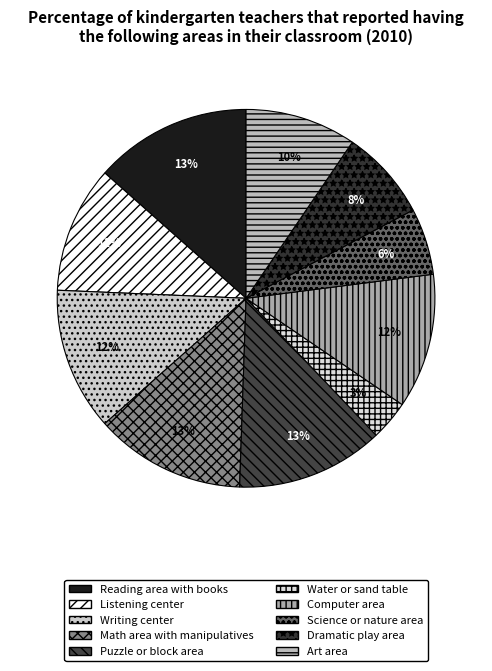

To the nearest percent, what percentage of the pie is Science or nature area?

6%